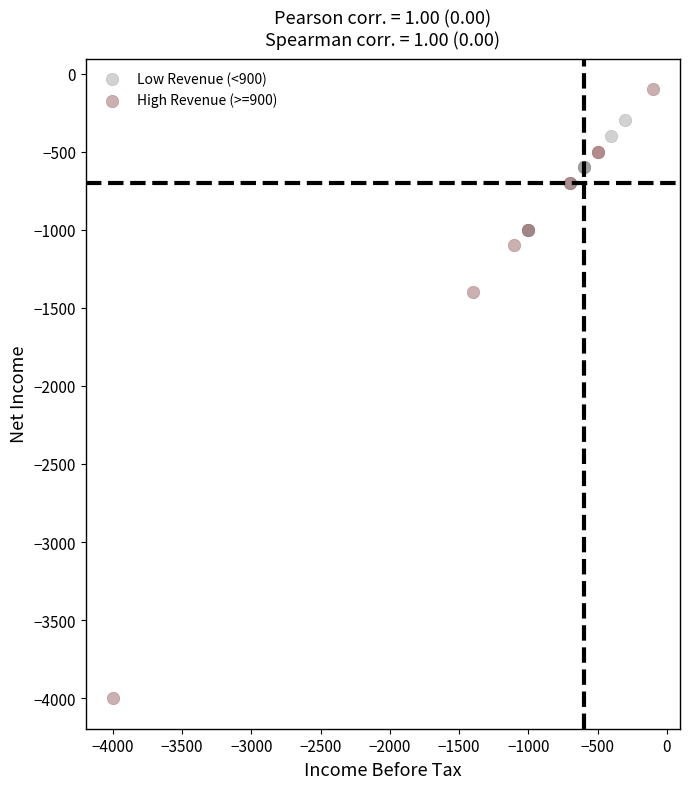

Which series has the largest Y range (max minus min)?

High Revenue (>=900)